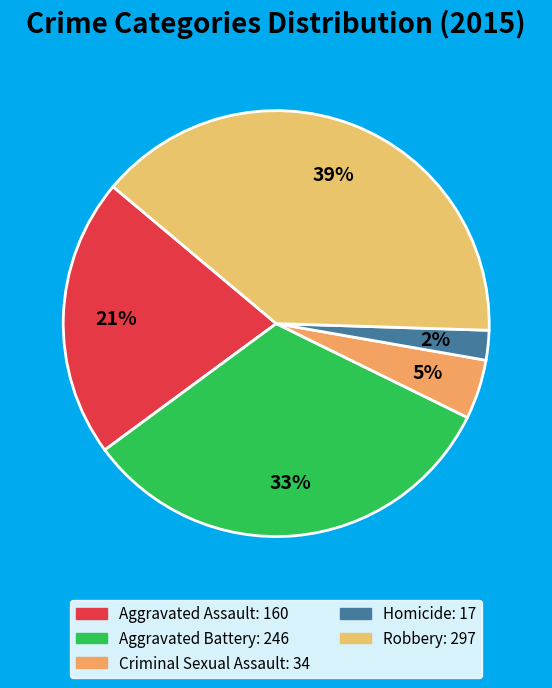

Which slice is the smallest?

Homicide